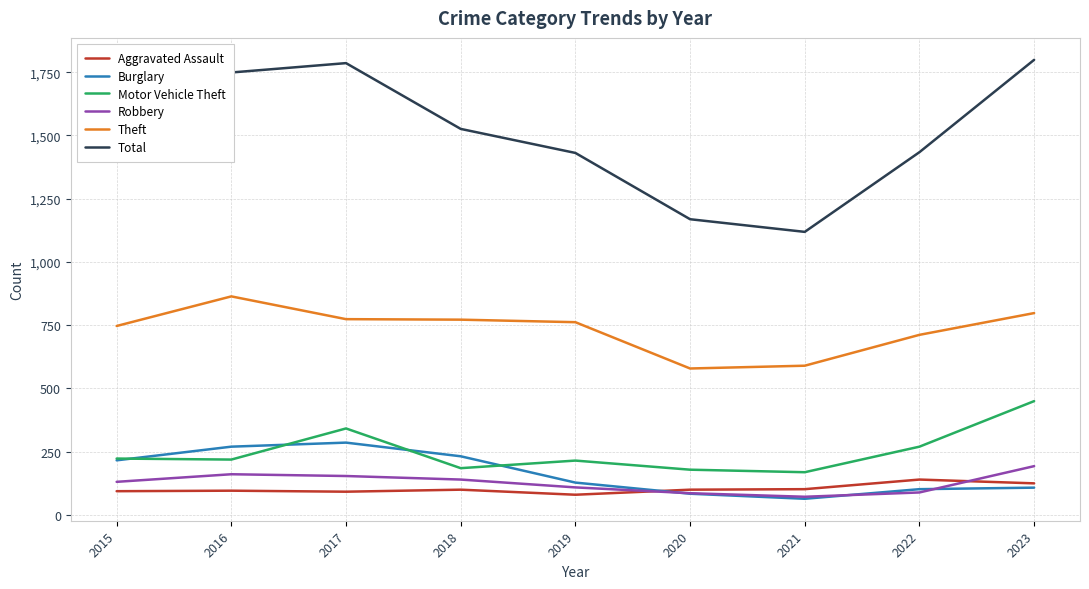

Where does the Total series first go above 1526?

2015